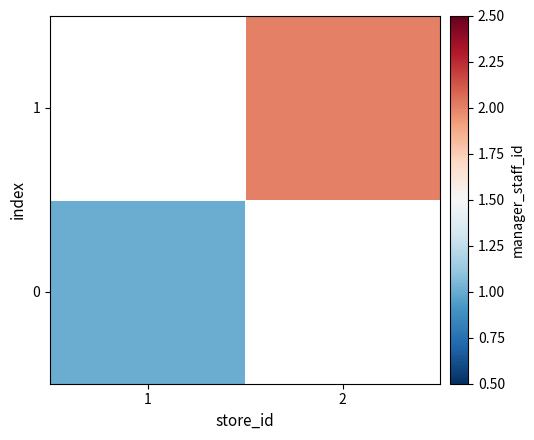

Is it true that 0 equals 0.6 at 1?

False